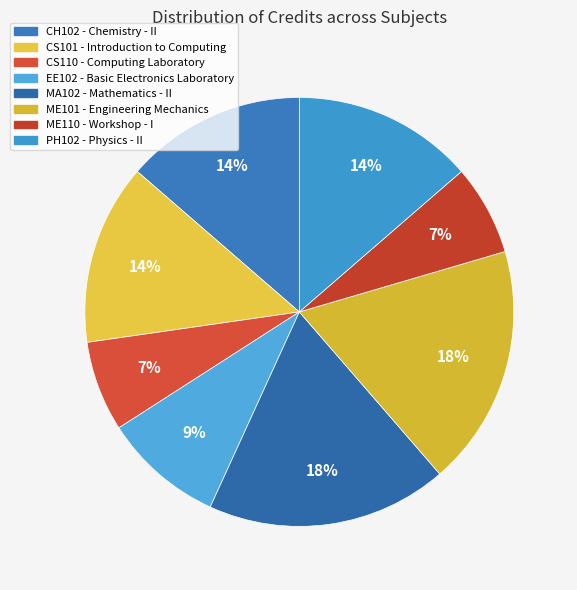

To the nearest percent, what is the difference between the largest and smallest slice percentages?

11%